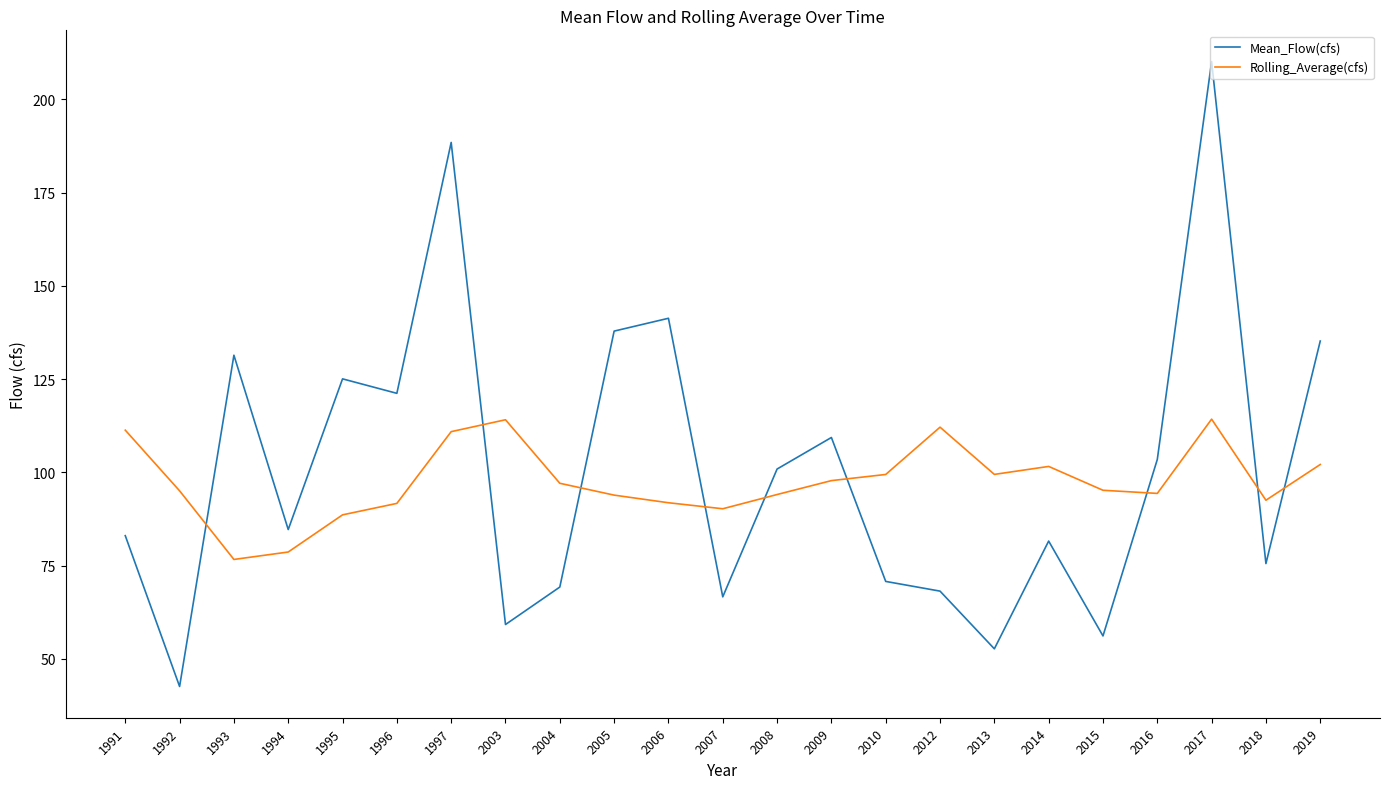

List the series in order of their peak value, highest first.

Mean_Flow(cfs), Rolling_Average(cfs)